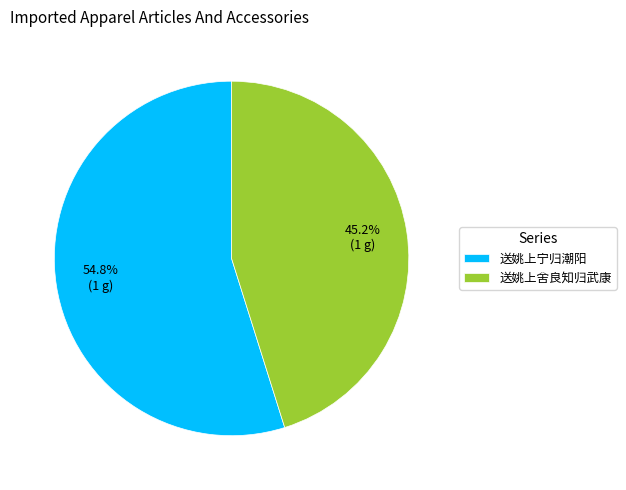

What portion of the pie excludes 送姚上舍良知归武康?

54.8%